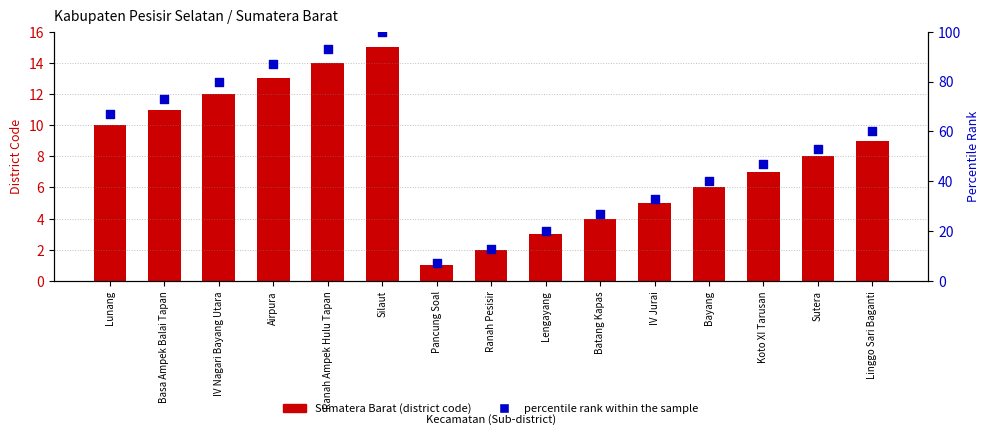

At which category is the sum across all series the highest?

Silaut